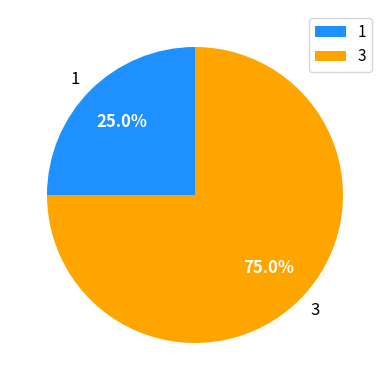

The 3 slice represents 75% of the pie. True or false?

True